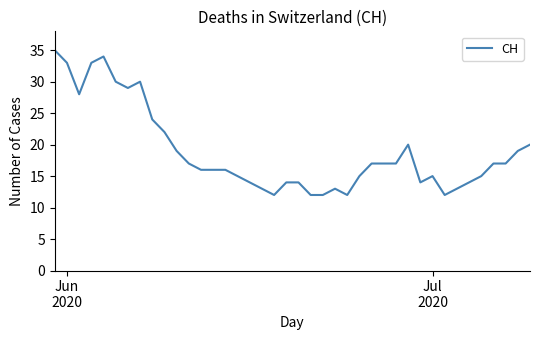

What is the smallest value displayed?

12